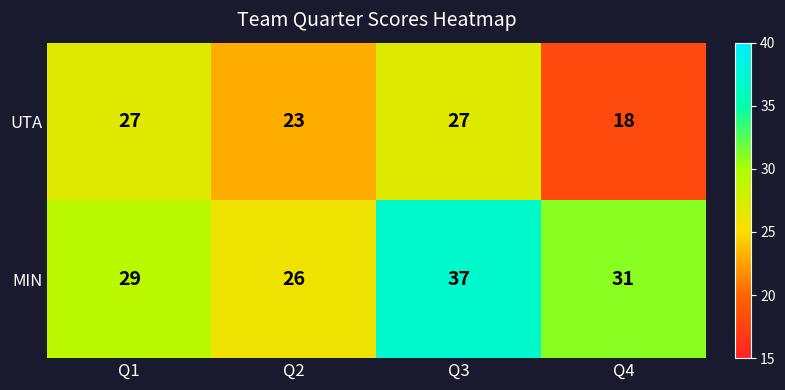

At which category does the chart reach its minimum across all series?

Q4